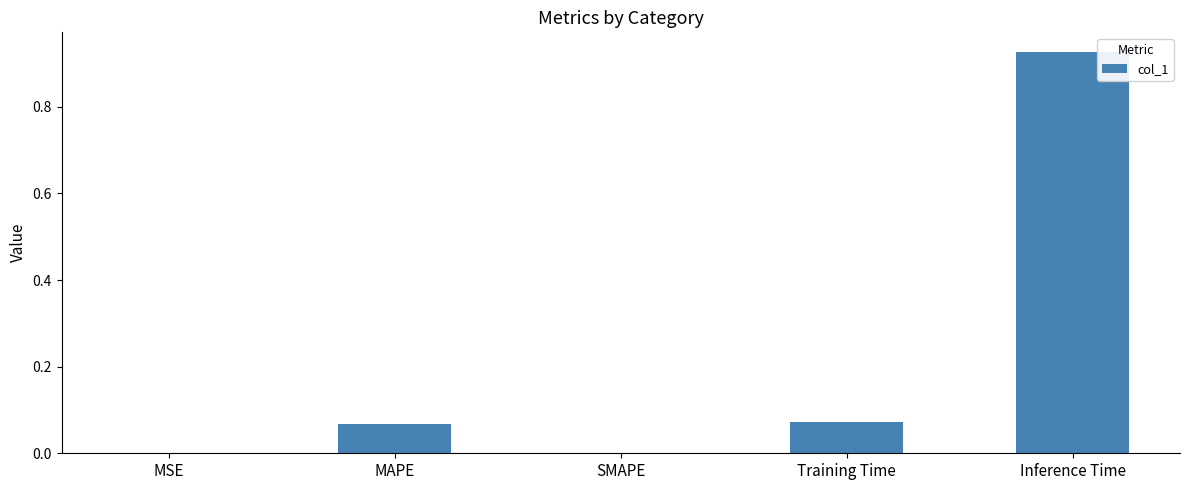

What is the sum of all values?

1.1